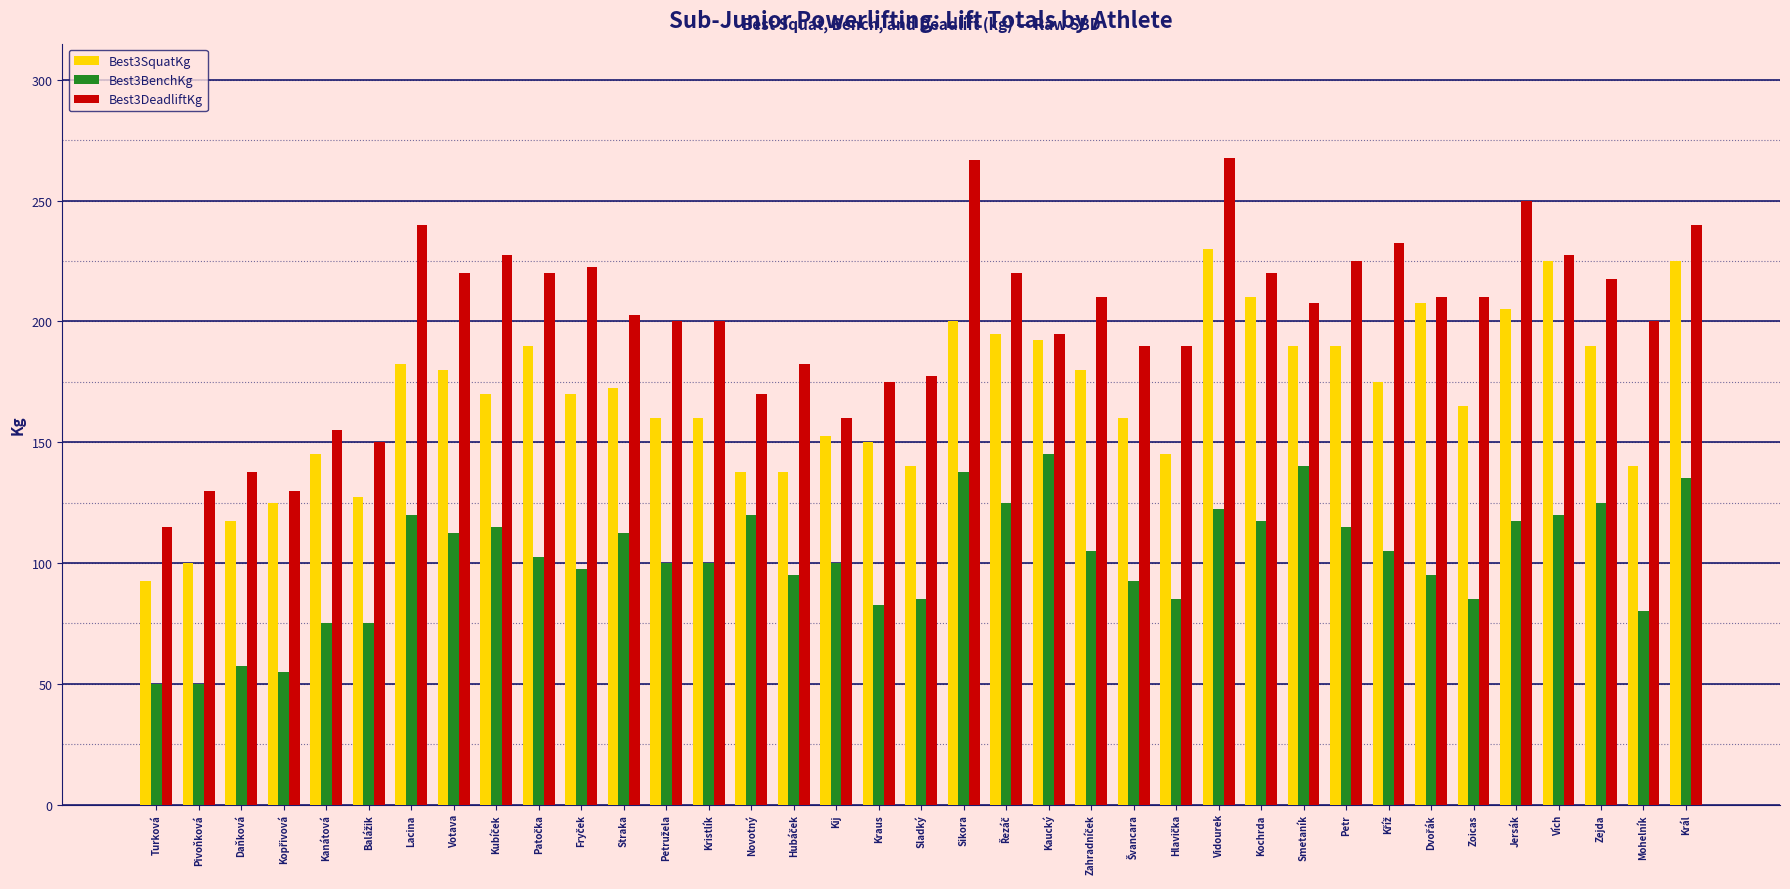

Which series changed the most between Sikora and Vích?

Best3DeadliftKg